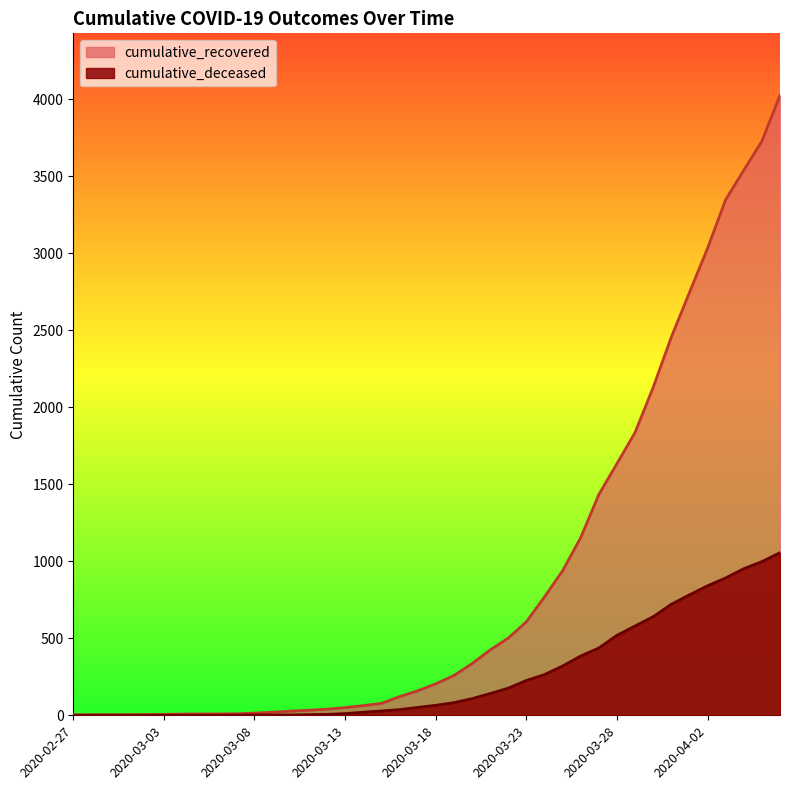

Is the value of cumulative_recovered at 2020-04-03 greater than the value of cumulative_deceased at 2020-04-03?

Yes